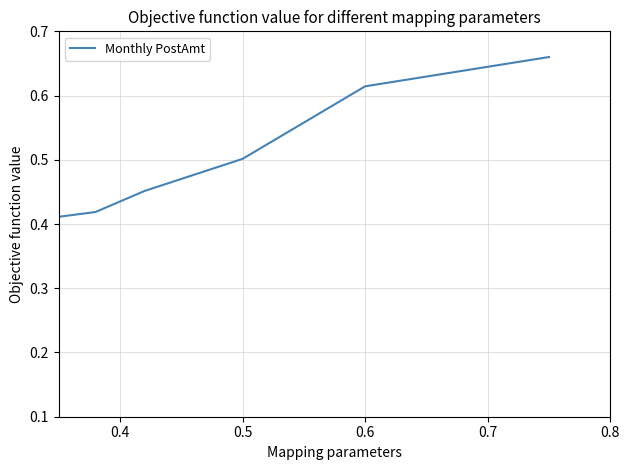

Is this an area chart (filled region under the line)?

No